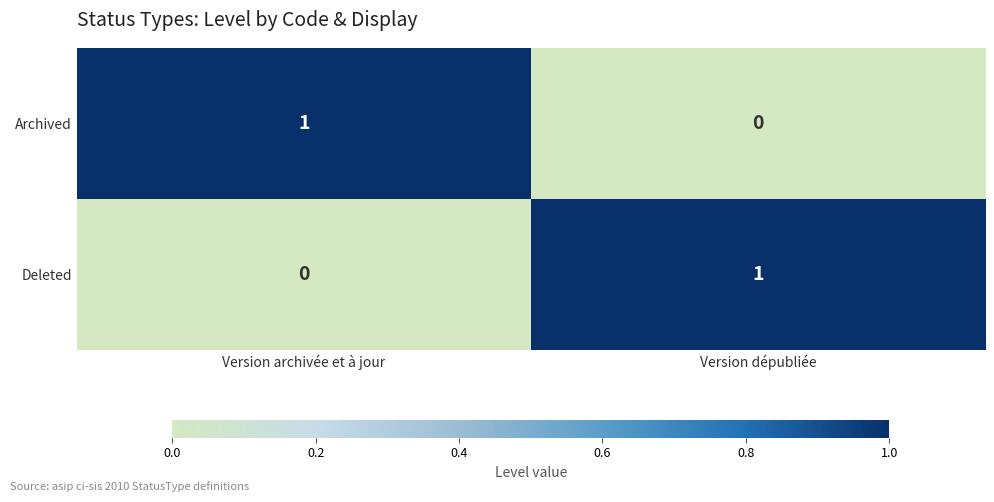

The Archived series shows -1 at Version dépubliée. True or false?

False